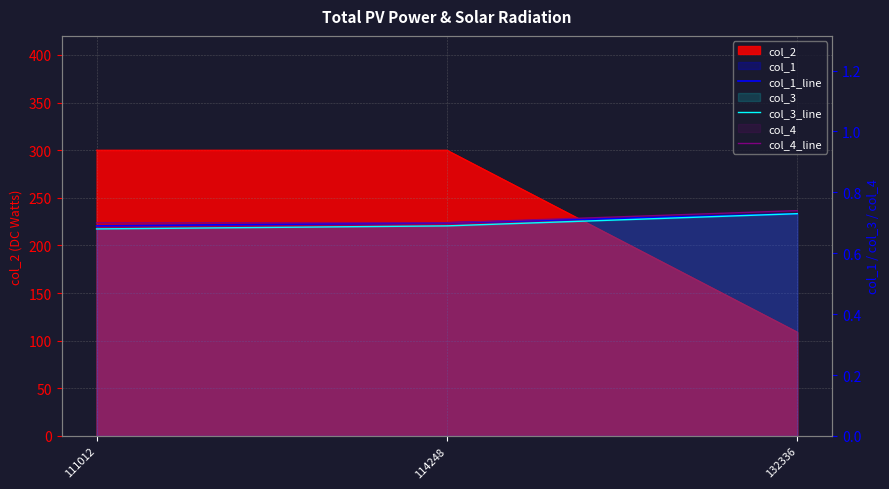

What is the sum of the col_3_line values at 132336 and 114248?

1.4